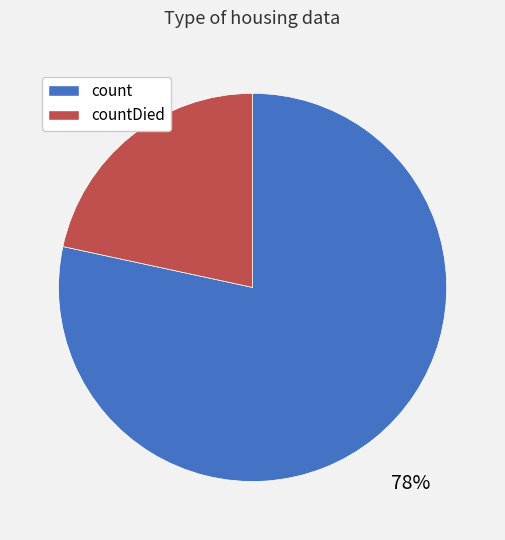

To the nearest percent, what portion does count represent?

78%